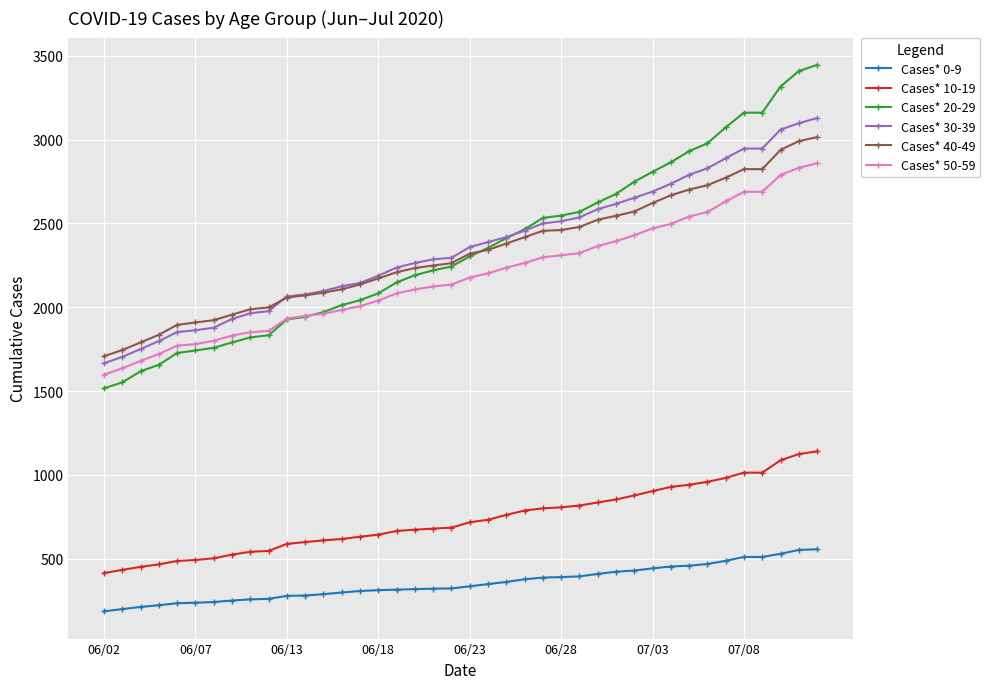

Which series has the largest range (max minus min)?

Cases* 20-29